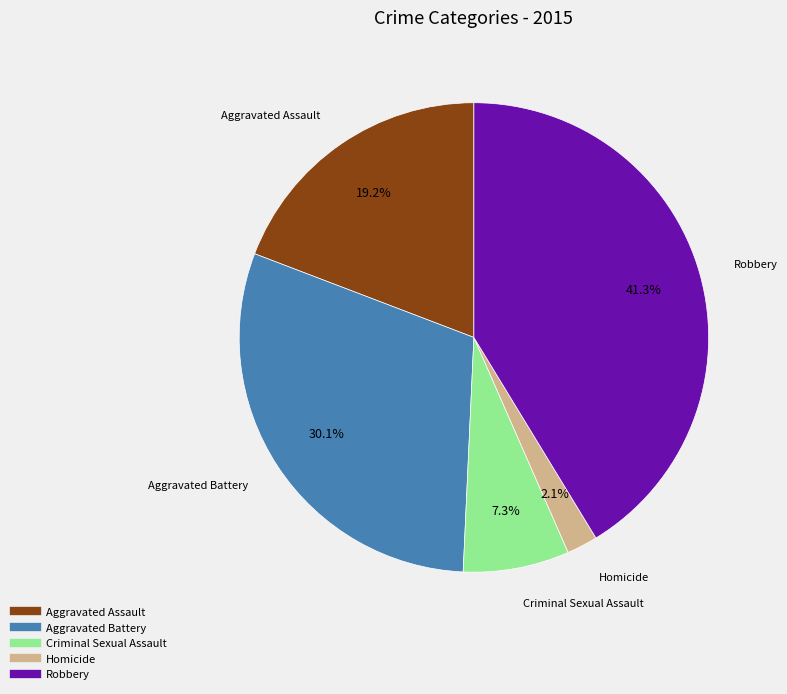

To the nearest percent, what is the difference between the largest and smallest slice percentages?

39%